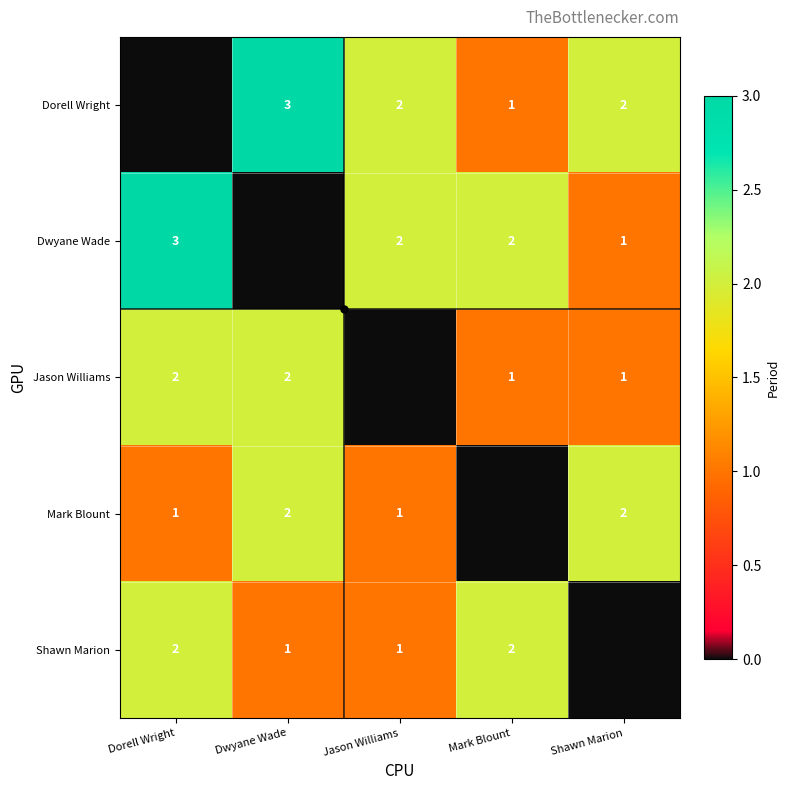

How many series are shown in this chart?

5